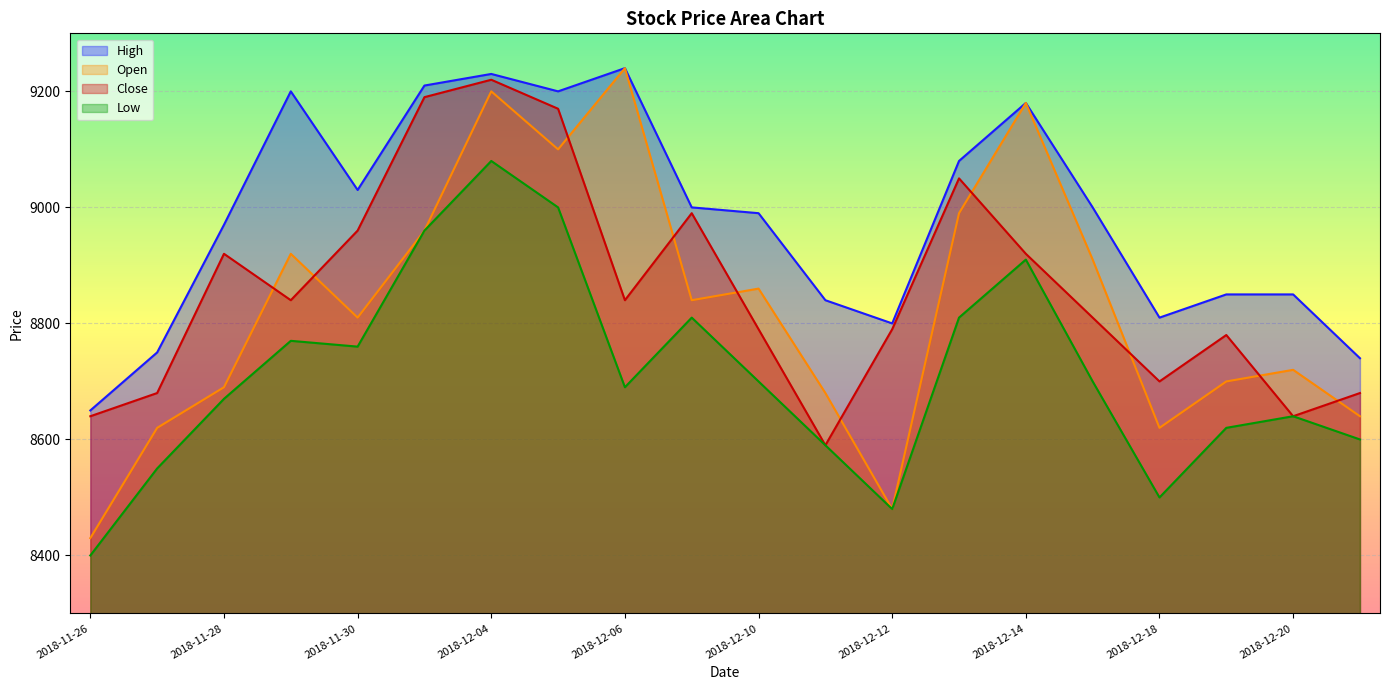

Reading right to left, transcribe all the data shown in this chart.

High: 2018-12-21=8740	2018-12-20=8850	2018-12-19=8850	2018-12-18=8810	2018-12-17=9000	2018-12-14=9180	2018-12-13=9080	2018-12-12=8800	2018-12-11=8840	2018-12-10=8990	2018-12-07=9000	2018-12-06=9240	2018-12-05=9200	2018-12-04=9230	2018-12-03=9210	2018-11-30=9030	2018-11-29=9200	2018-11-28=8970	2018-11-27=8750	2018-11-26=8650
Open: 2018-12-21=8640	2018-12-20=8720	2018-12-19=8700	2018-12-18=8620	2018-12-17=8910	2018-12-14=9180	2018-12-13=8990	2018-12-12=8480	2018-12-11=8680	2018-12-10=8860	2018-12-07=8840	2018-12-06=9240	2018-12-05=9100	2018-12-04=9200	2018-12-03=8960	2018-11-30=8810	2018-11-29=8920	2018-11-28=8690	2018-11-27=8620	2018-11-26=8430
Close: 2018-12-21=8680	2018-12-20=8640	2018-12-19=8780	2018-12-18=8700	2018-12-17=8810	2018-12-14=8920	2018-12-13=9050	2018-12-12=8790	2018-12-11=8590	2018-12-10=8790	2018-12-07=8990	2018-12-06=8840	2018-12-05=9170	2018-12-04=9220	2018-12-03=9190	2018-11-30=8960	2018-11-29=8840	2018-11-28=8920	2018-11-27=8680	2018-11-26=8640
Low: 2018-12-21=8600	2018-12-20=8640	2018-12-19=8620	2018-12-18=8500	2018-12-17=8700	2018-12-14=8910	2018-12-13=8810	2018-12-12=8480	2018-12-11=8590	2018-12-10=8700	2018-12-07=8810	2018-12-06=8690	2018-12-05=9000	2018-12-04=9080	2018-12-03=8960	2018-11-30=8760	2018-11-29=8770	2018-11-28=8670	2018-11-27=8550	2018-11-26=8400